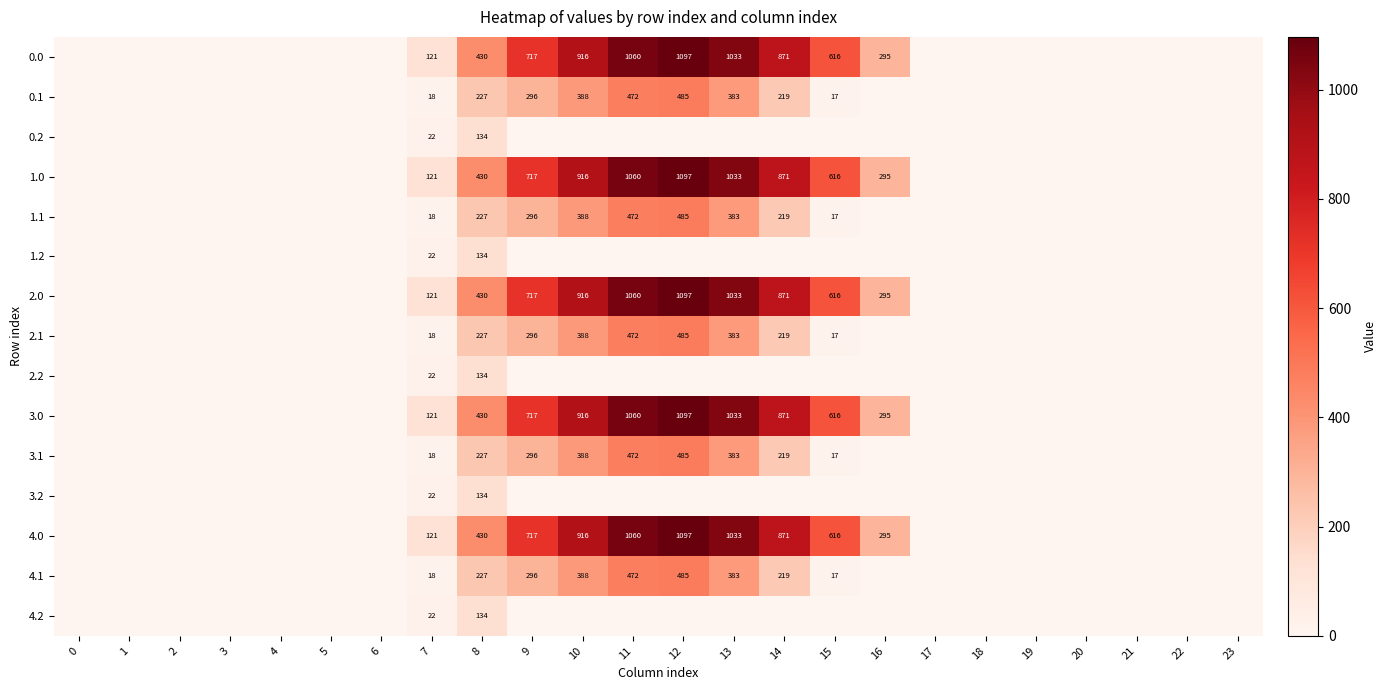

Is it true that 1.1 equals 227 at 8?

True